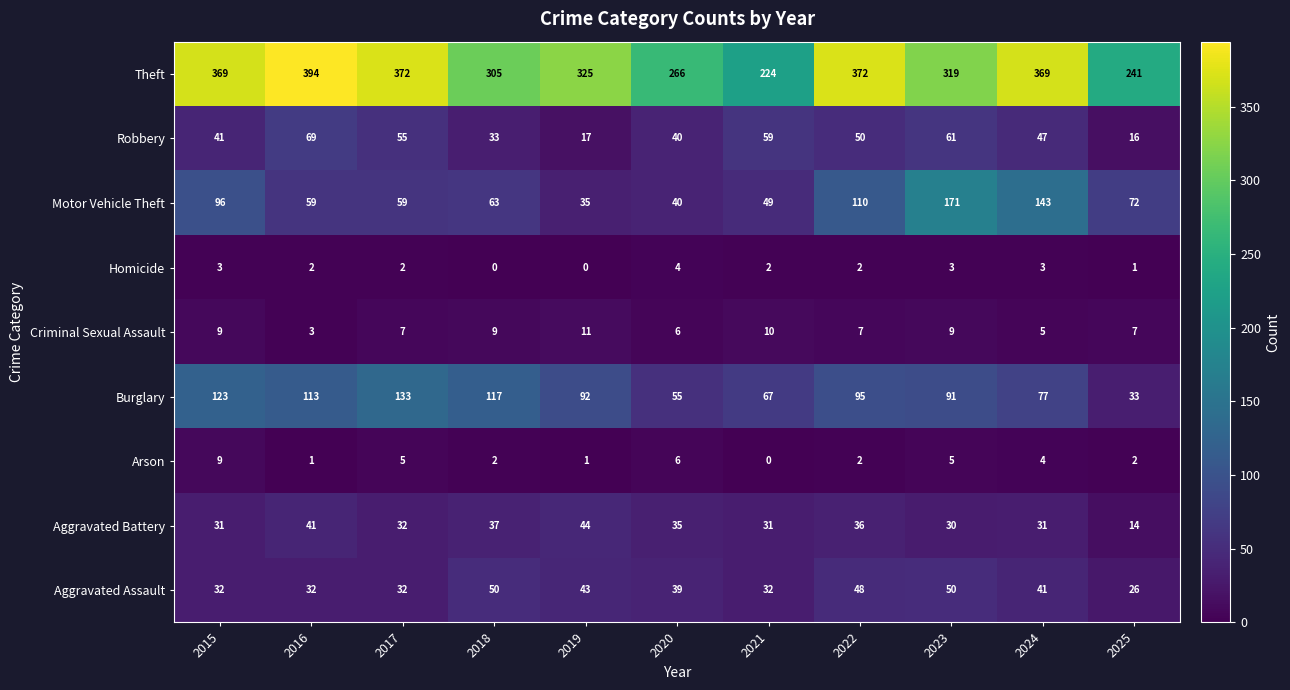

Is it true that Robbery equals 8 at 2018?

False